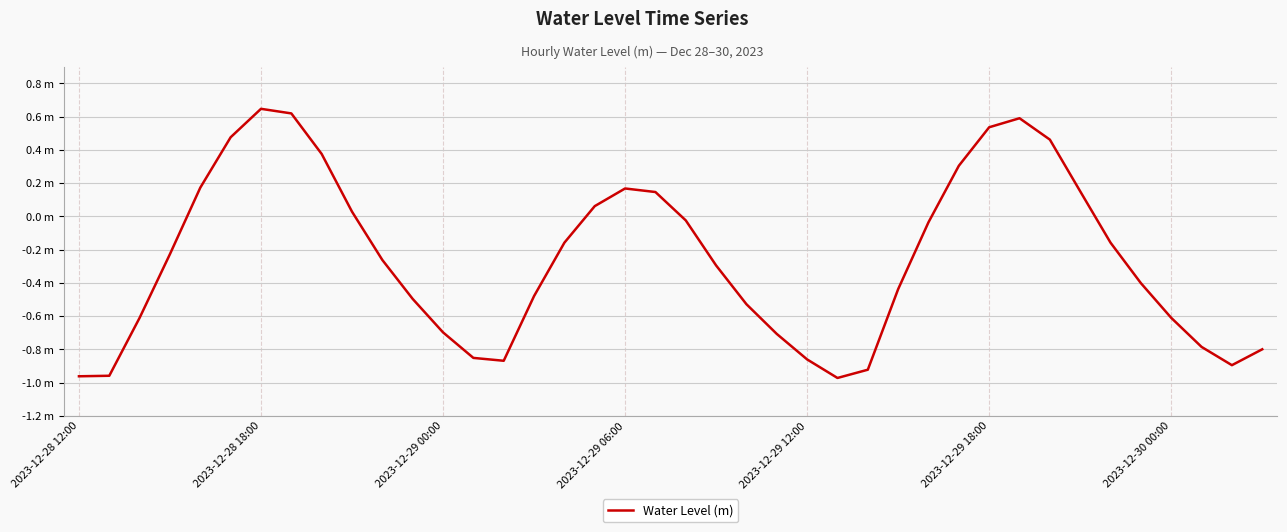

Does the chart display data point markers on the line(s)?

No